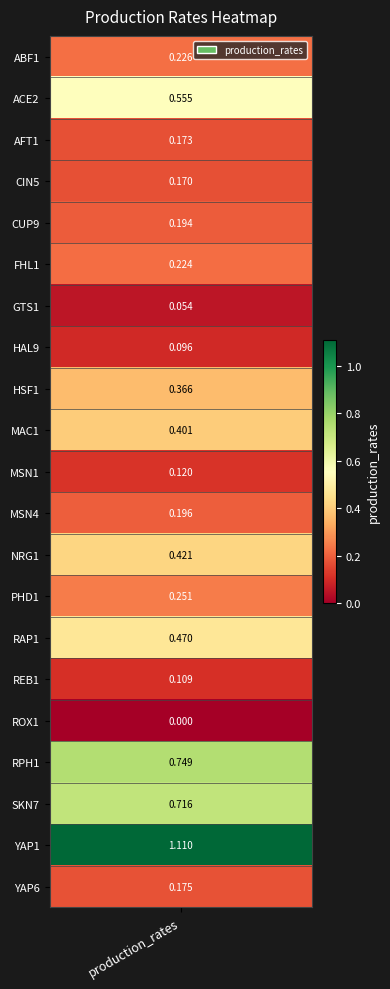

What is the maximum value shown in the chart?

1.1